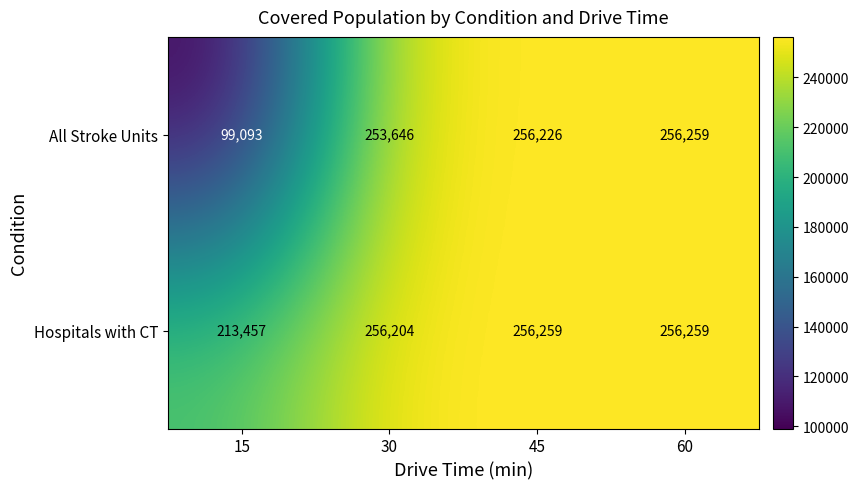

What is the maximum value shown in the chart?

256259